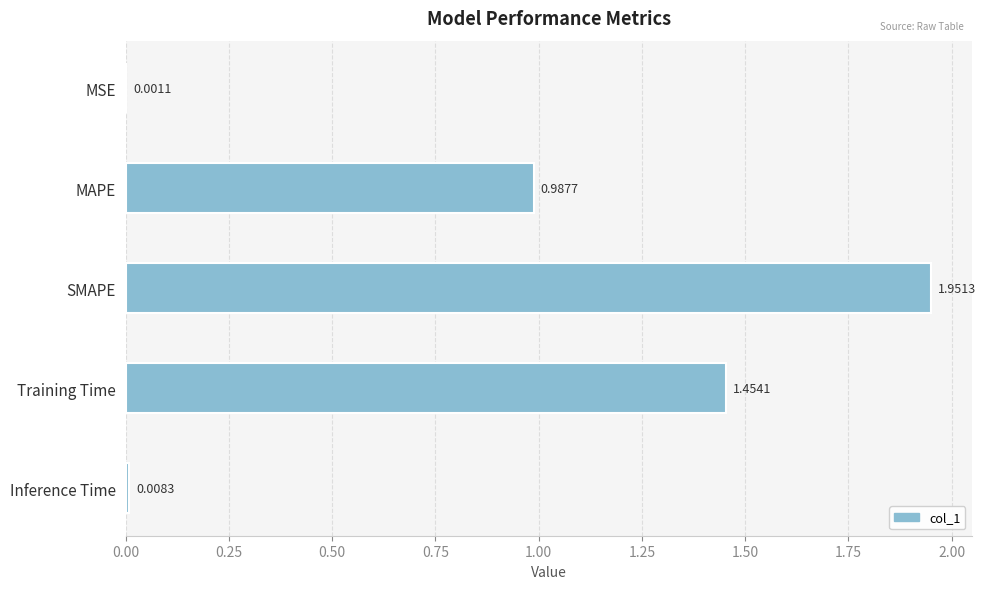

Which has a higher value, Inference Time or Training Time?

Training Time